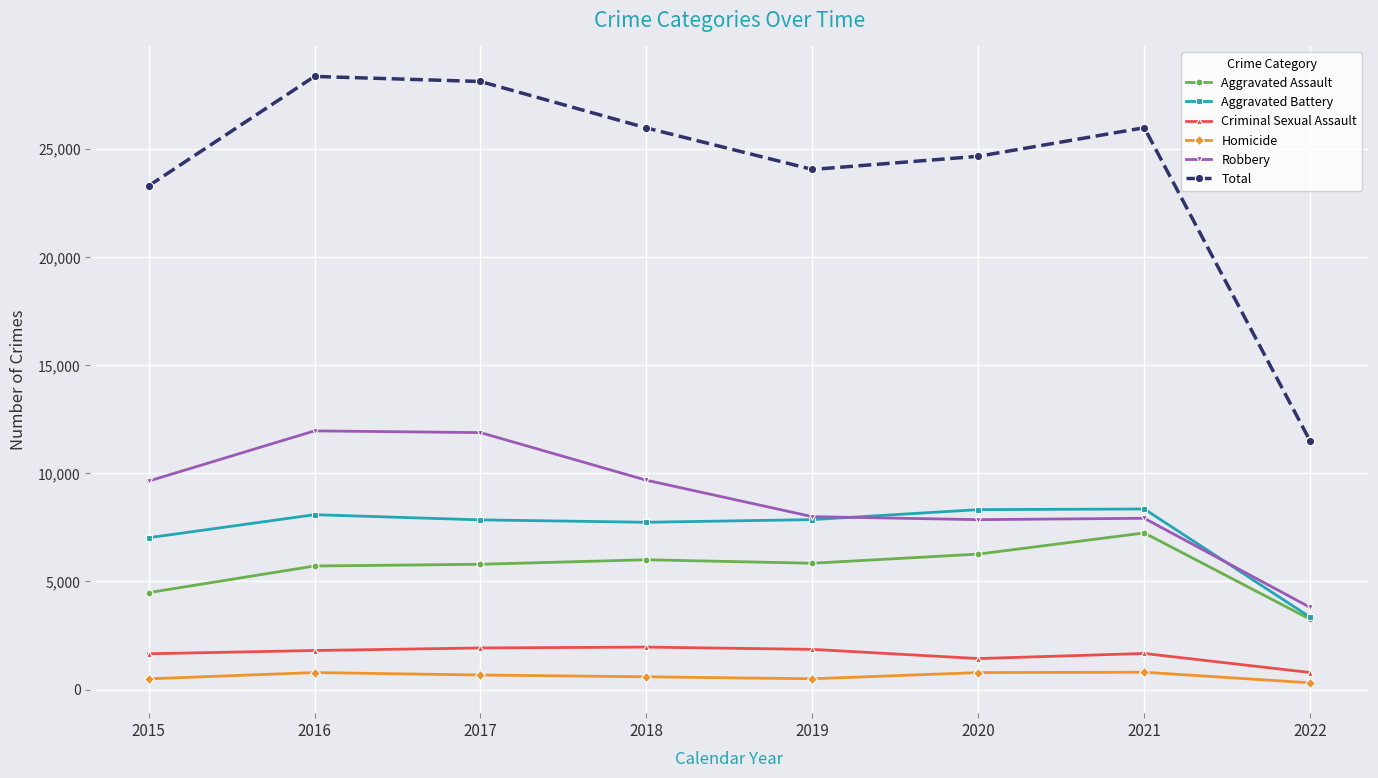

True or false: Total and Homicide cross at least once.

False